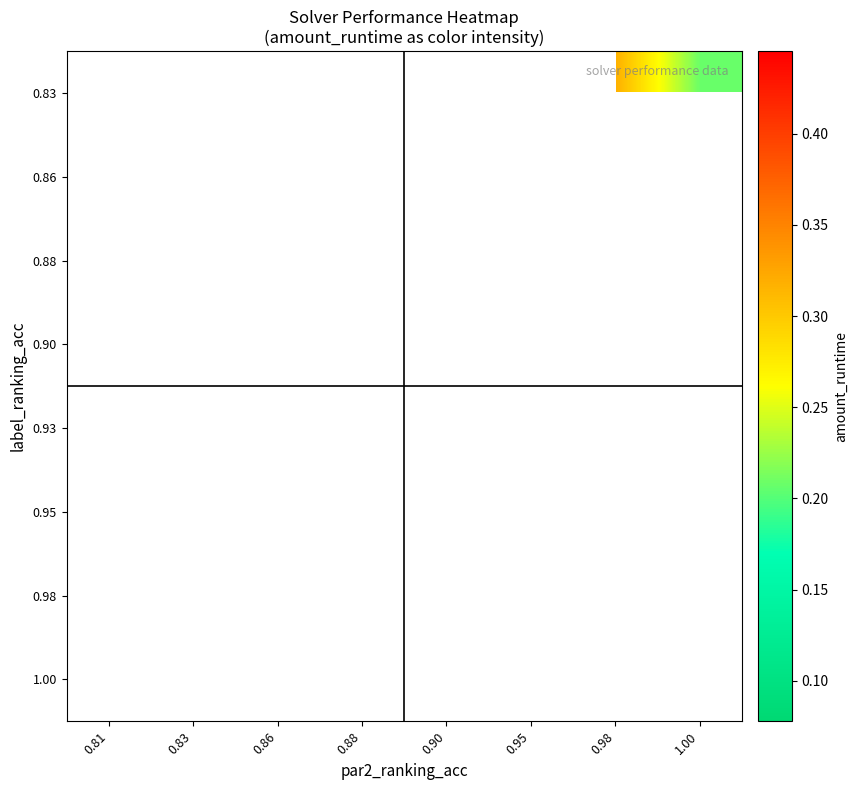

How many series are shown in this chart?

8